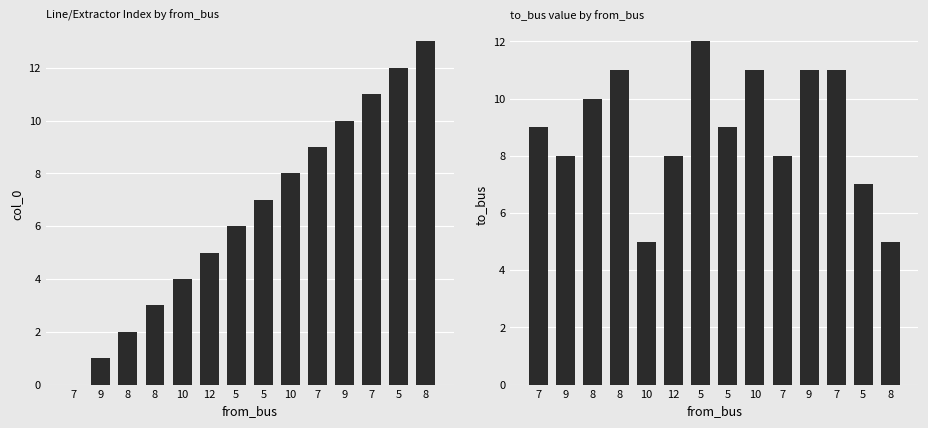

Where is col_0 nearest to the value 6?

5